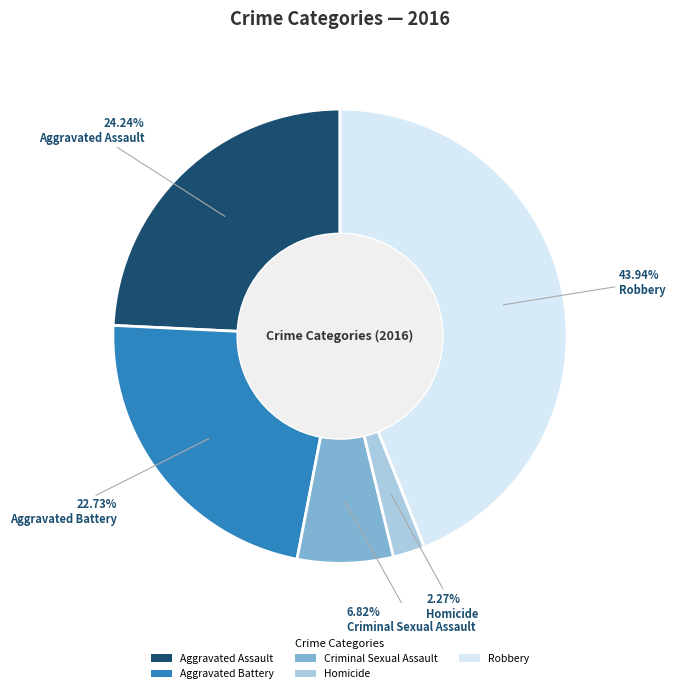

Combined, what portion of the pie is Aggravated Battery and Aggravated Assault?

47.0%